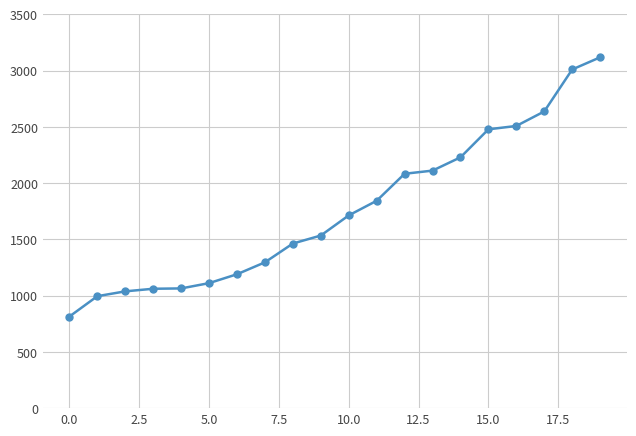

How many lines are shown in the chart?

1